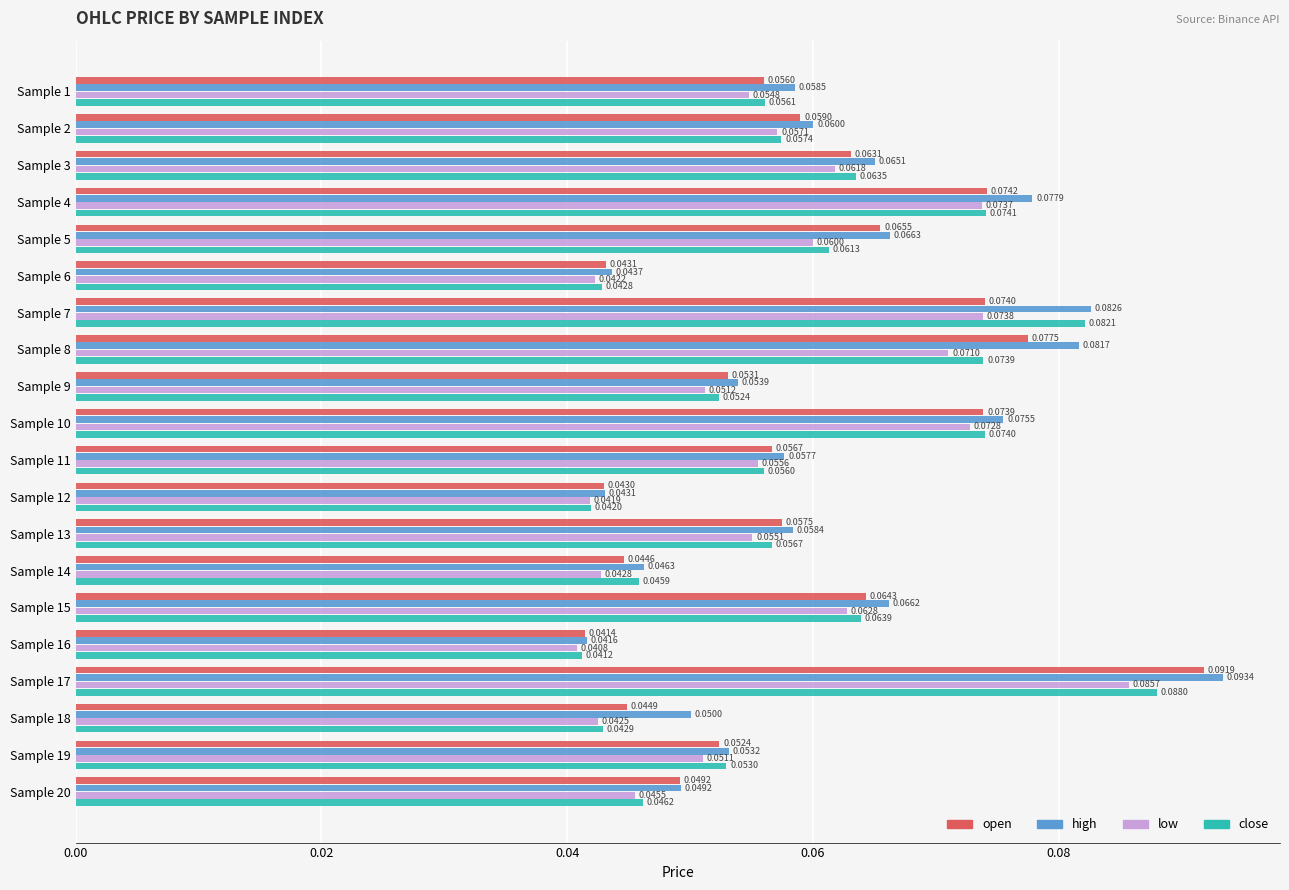

At which label does low reach its peak?

Sample 17